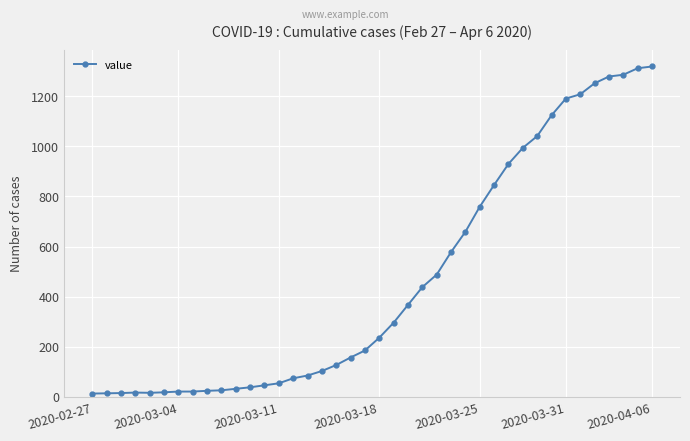

What is the greatest value displayed?

1319